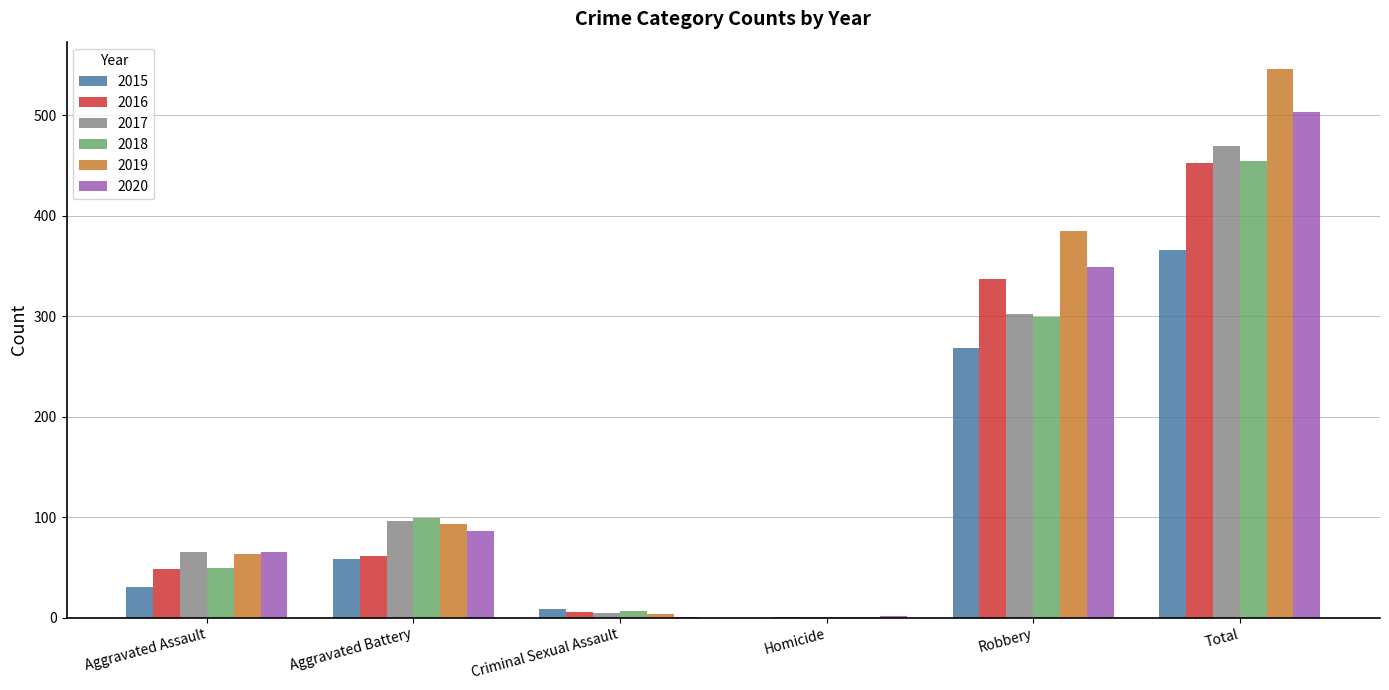

Is it true that 2020 equals 349 at Robbery?

True